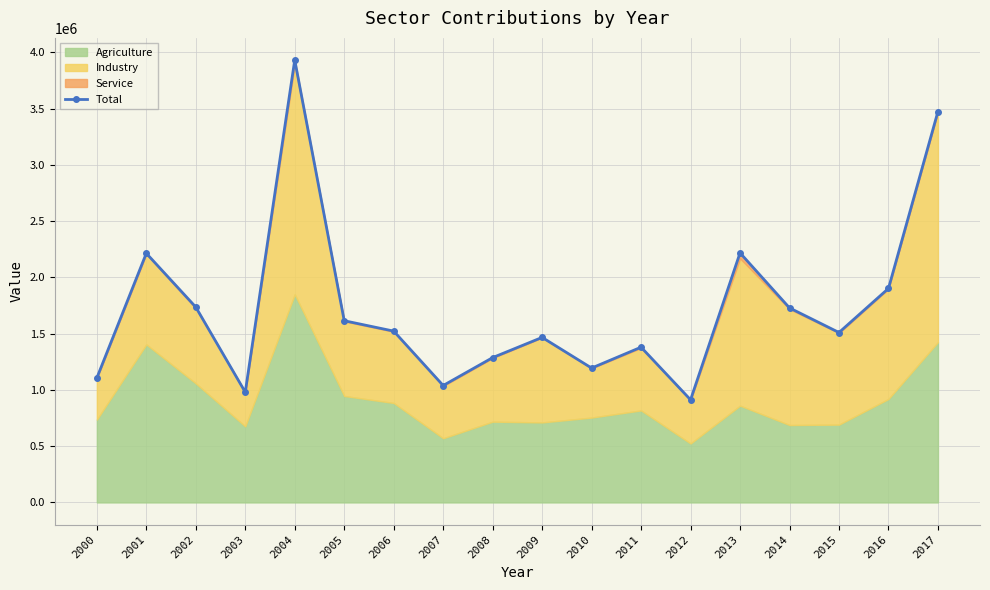

What is the approximate value at 2015?

1510286.8